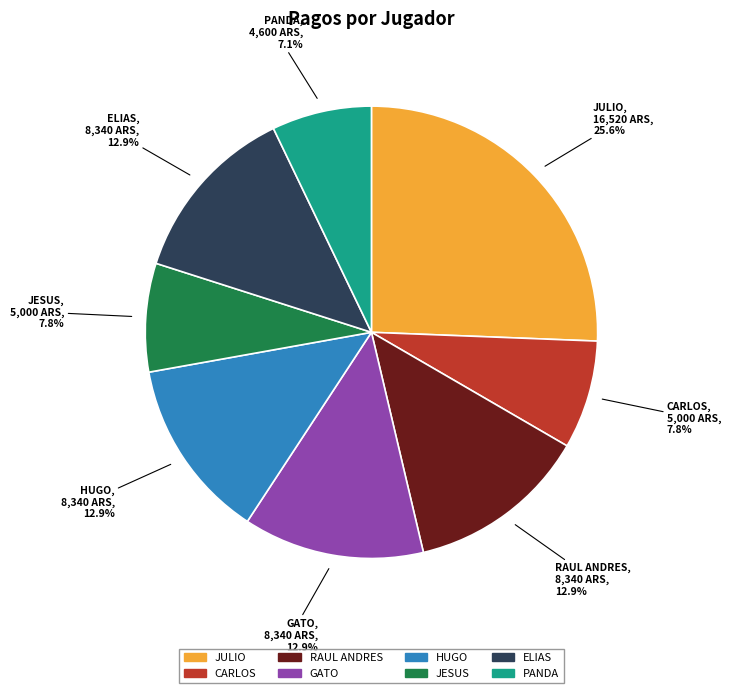

Is there a majority slice in this chart?

No